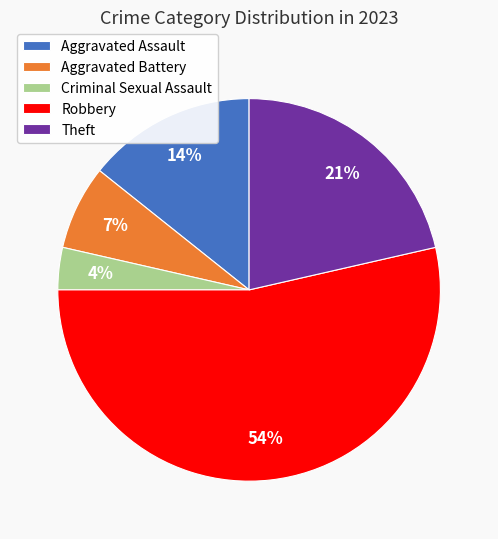

What is the smallest slice in the pie chart?

Criminal Sexual Assault